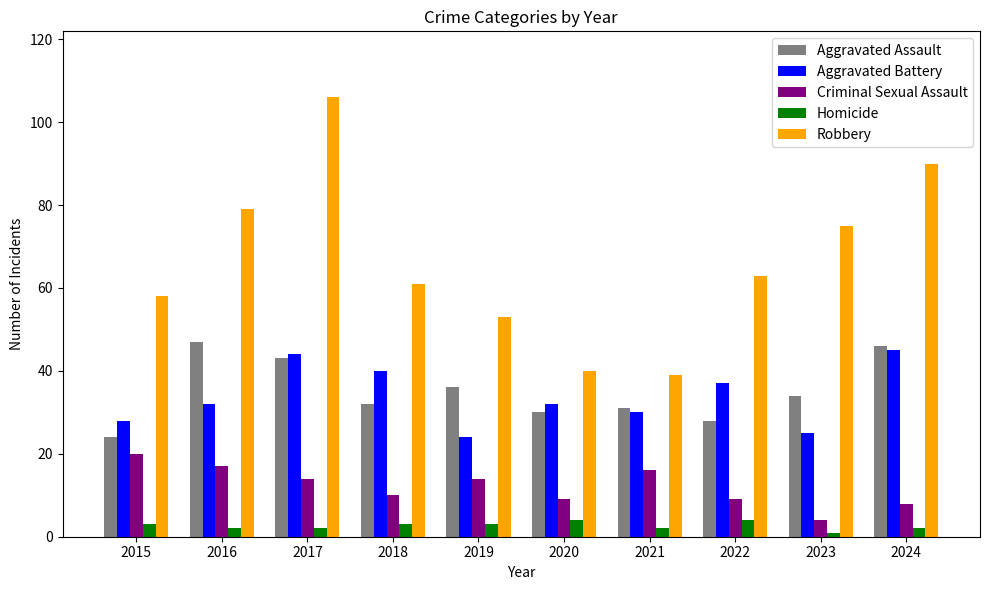

At which category is the sum across all series the highest?

2017